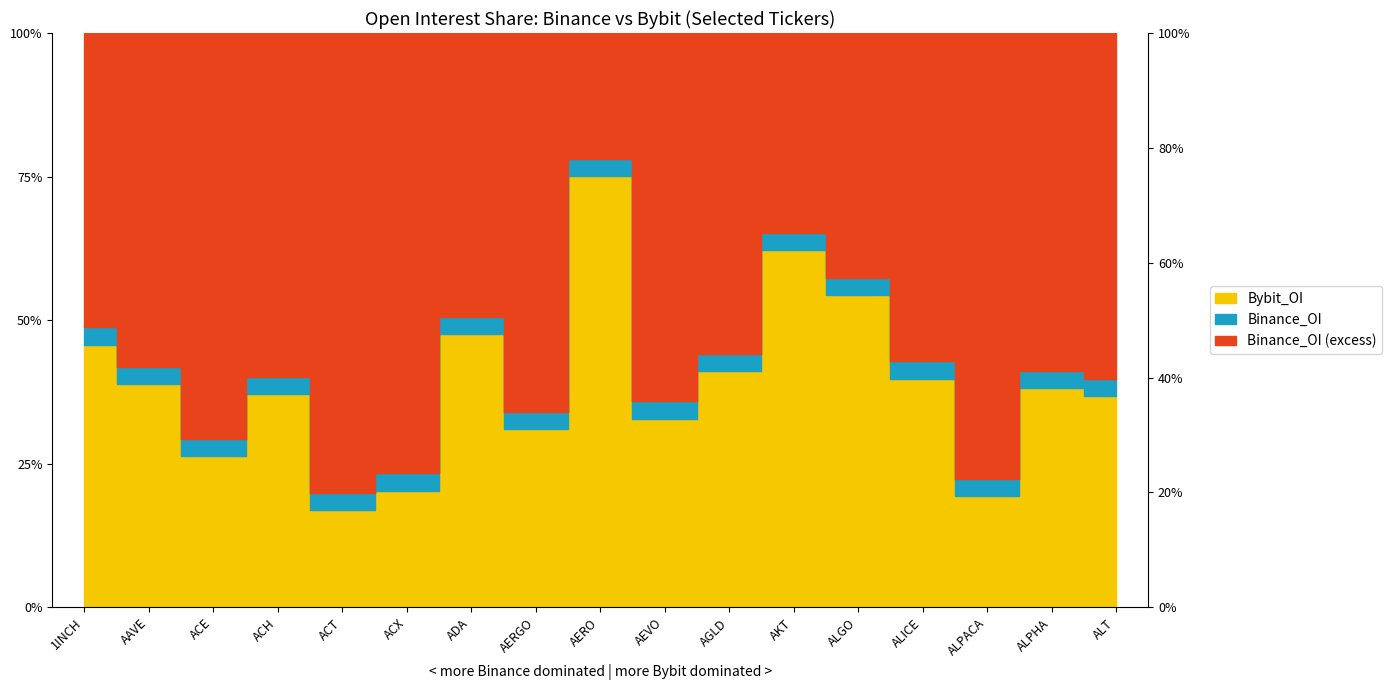

At which category is the sum across all series the highest?

ADA